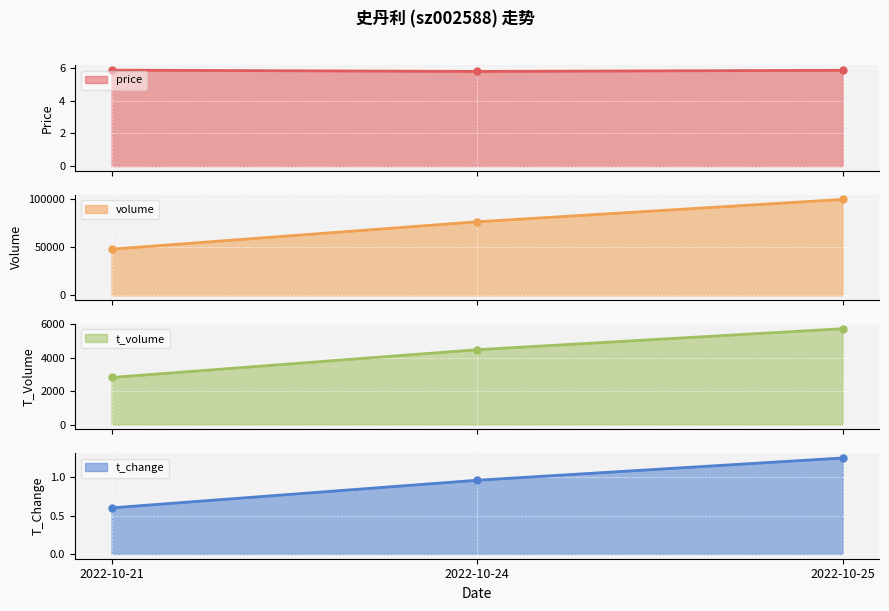

What are all the series names shown in the legend?

price, volume, t_volume, t_change